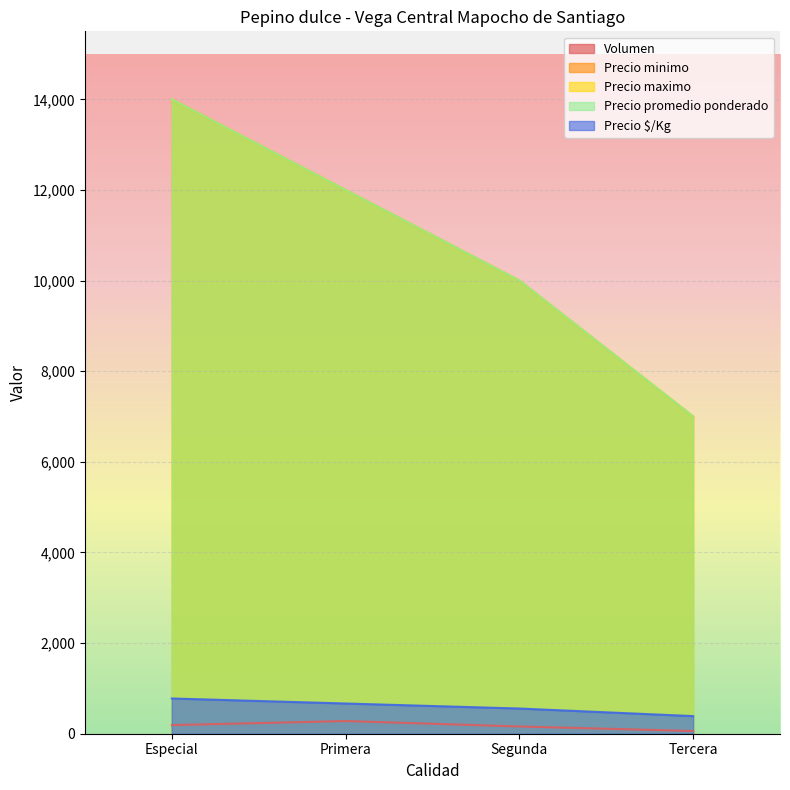

Reading left to right, transcribe all the data shown in this chart.

Volumen: Especial=190	Primera=280	Segunda=160	Tercera=60
Precio minimo: Especial=14000	Primera=12000	Segunda=10000	Tercera=7000
Precio maximo: Especial=14000	Primera=12000	Segunda=10000	Tercera=7000
Precio promedio ponderado: Especial=14000	Primera=12000	Segunda=10000	Tercera=7000
Precio $/Kg: Especial=778	Primera=667	Segunda=556	Tercera=389